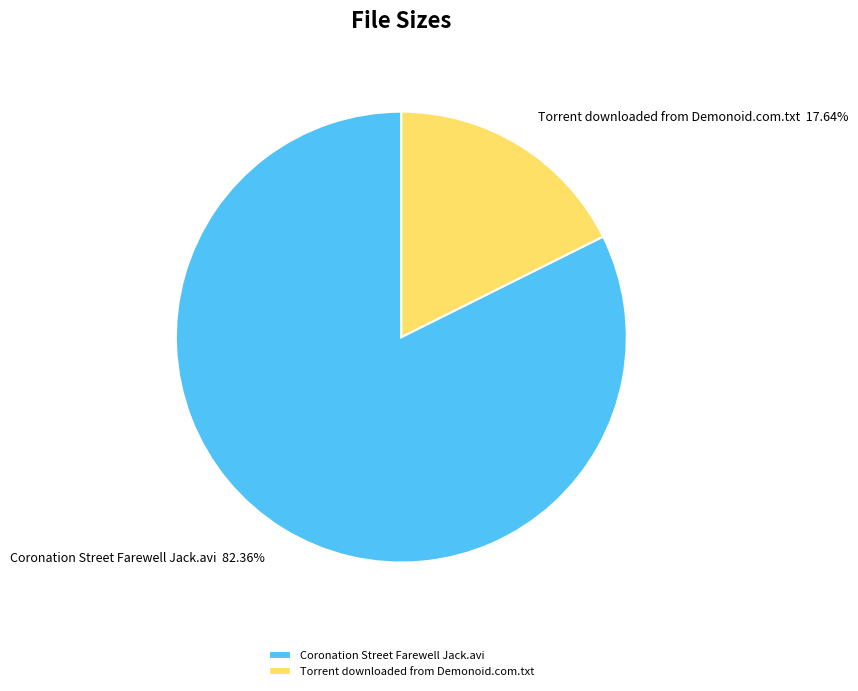

Which slice is the largest?

Coronation Street Farewell Jack.avi